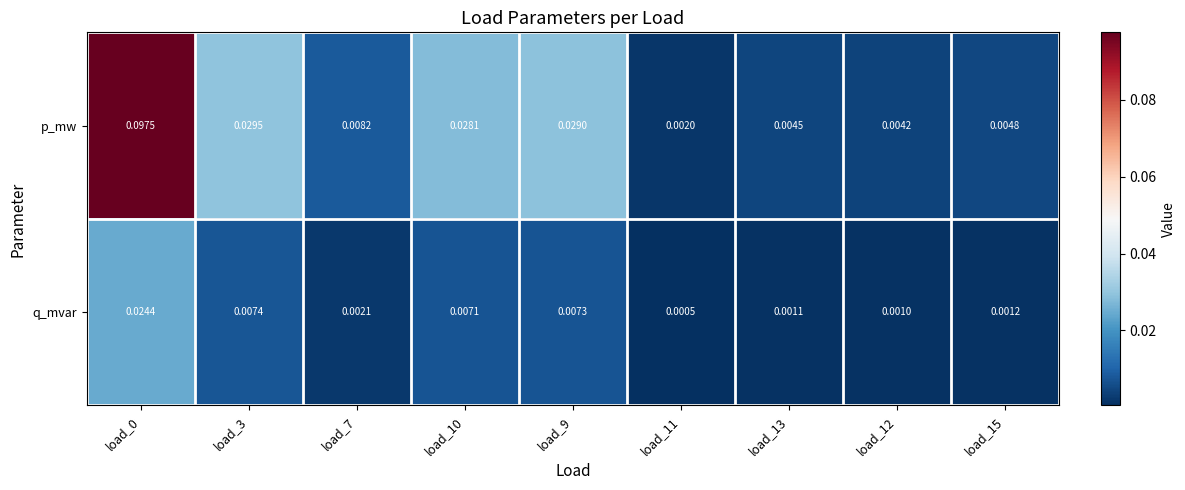

List the series in order of their peak value, lowest first.

q_mvar, p_mw